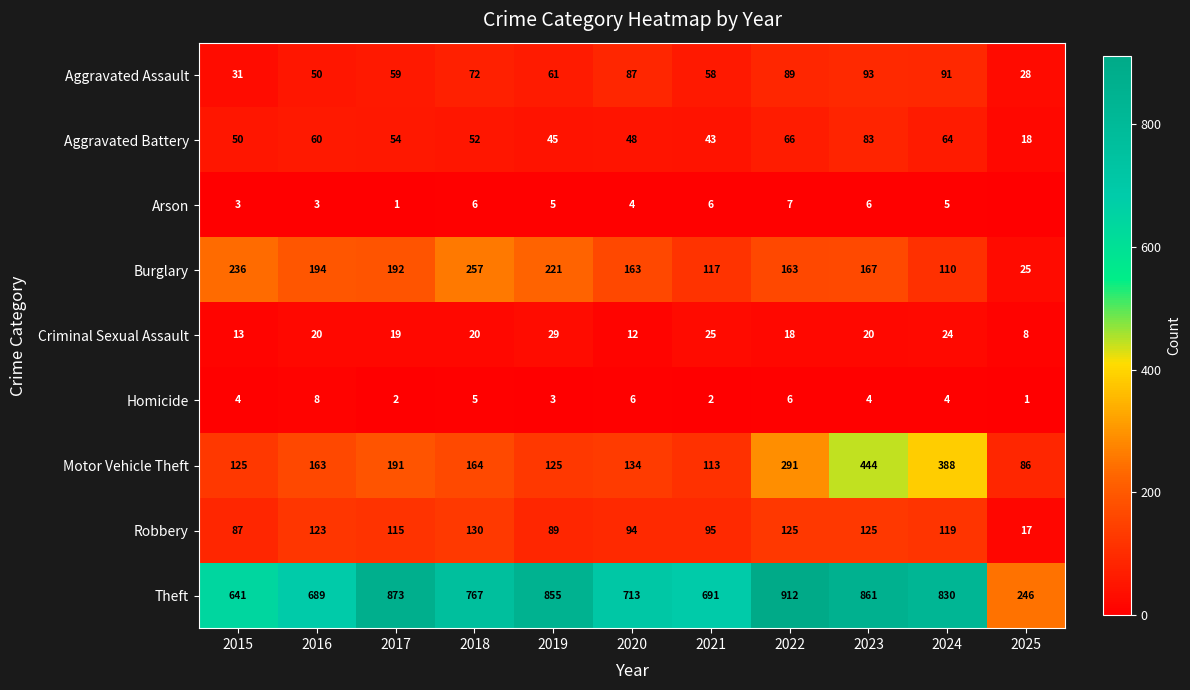

What is the difference between the maximum and minimum values in the Criminal Sexual Assault series?

21